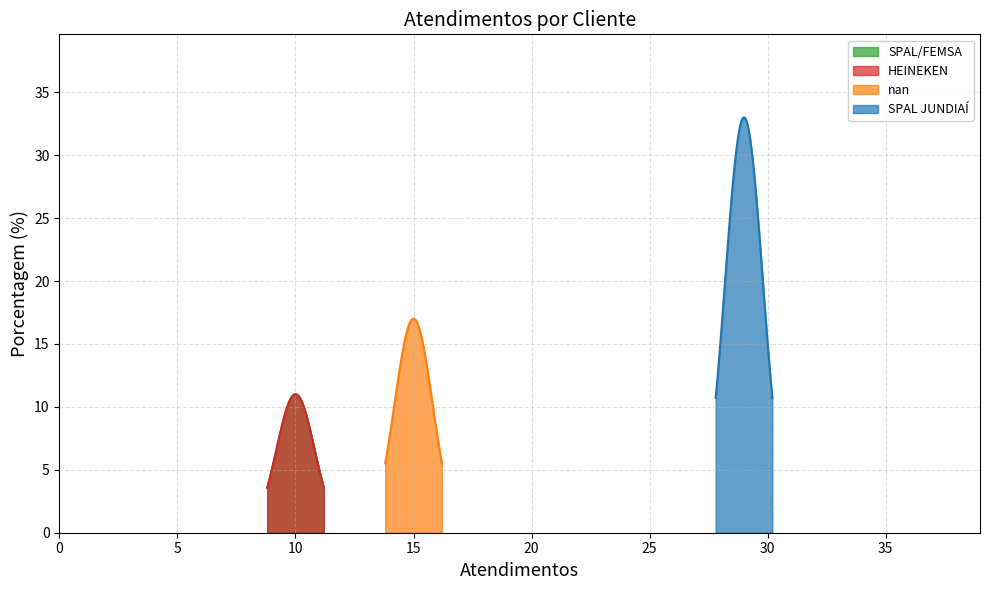

True or false: the data shows 5 at HEINEKEN.

False